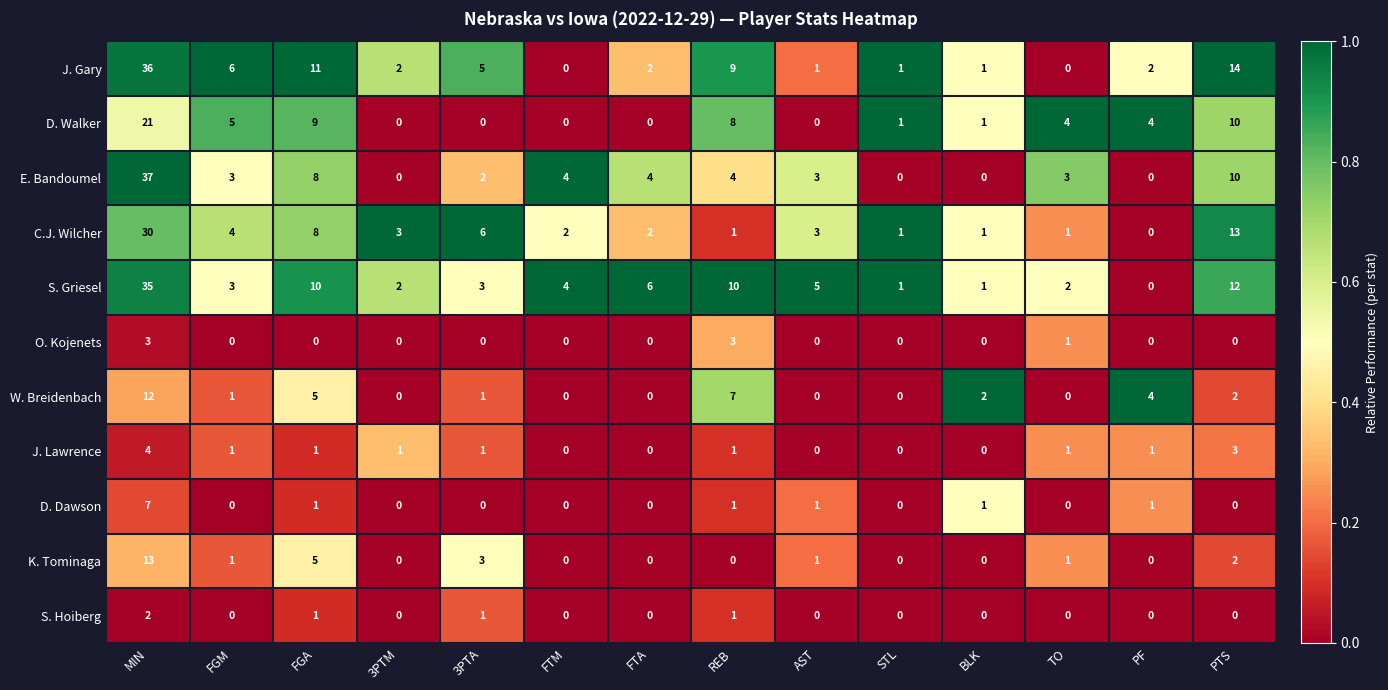

What is the sum of all D. Walker values?

63